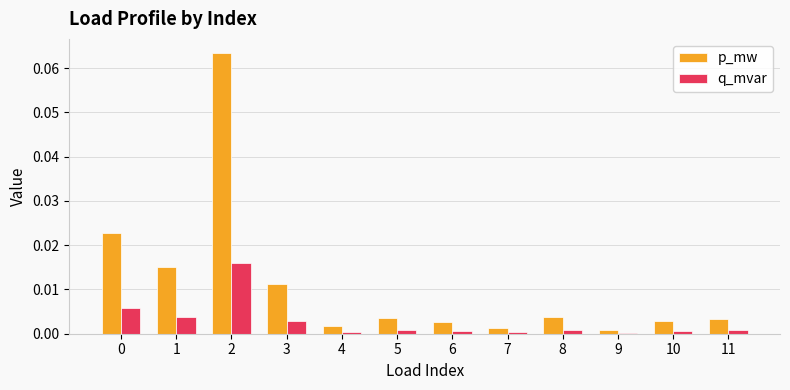

List the series in order of their overall mean, highest first.

p_mw, q_mvar